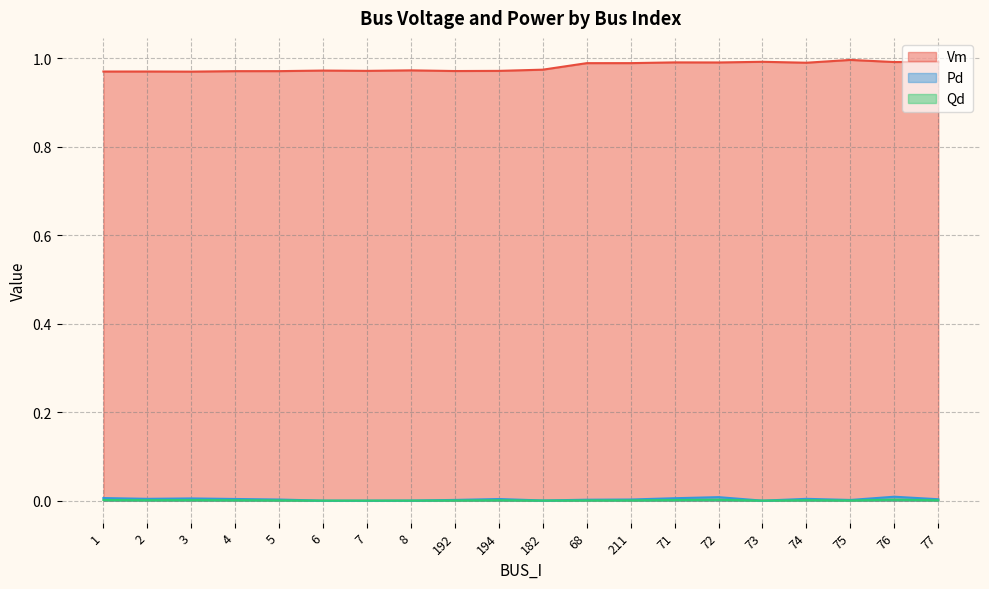

What are all the series names shown in the legend?

Vm, Pd, Qd